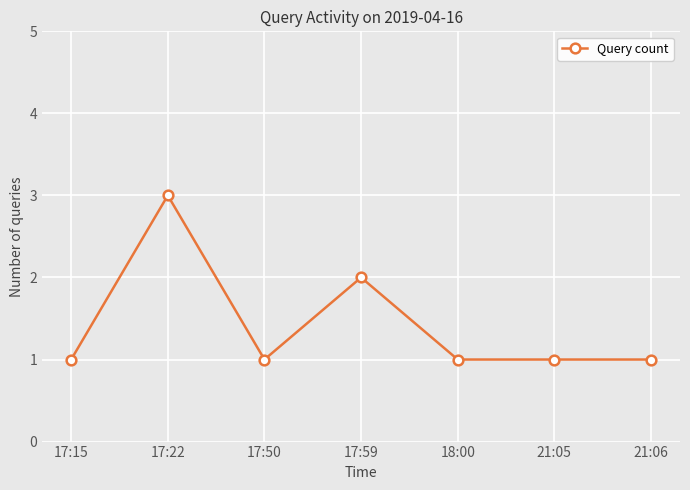

What is the greatest value displayed?

3